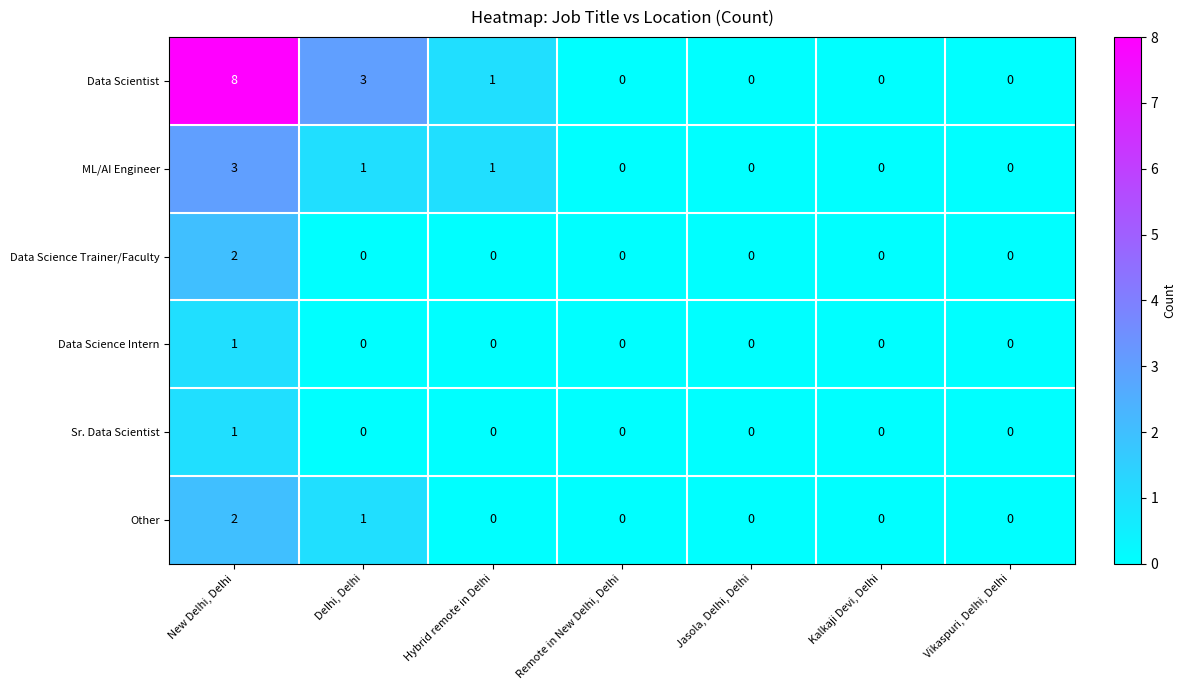

True or false: Data Science Trainer/Faculty has a value of 0 at Remote in New Delhi, Delhi.

True